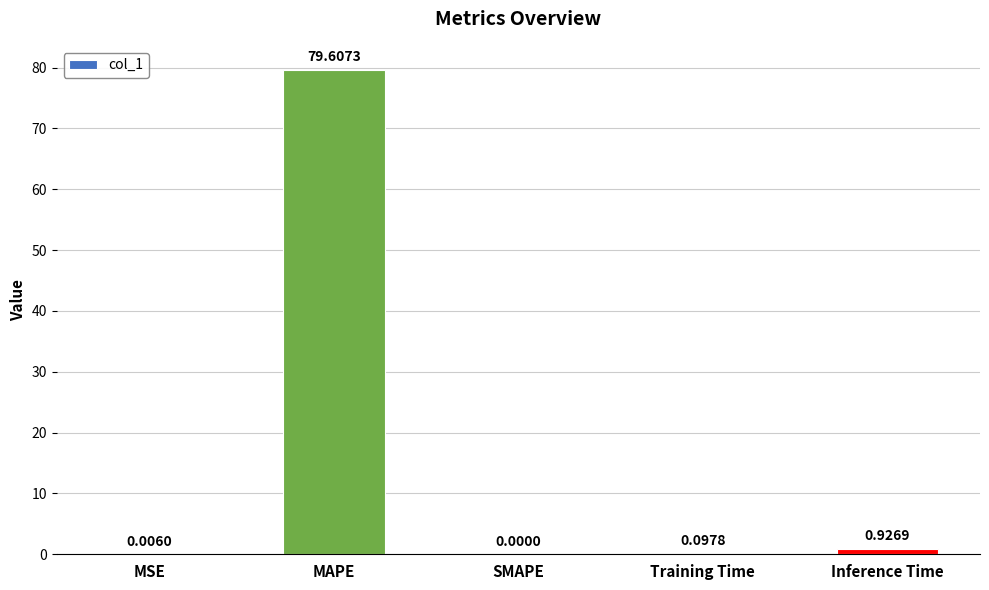

What is the sum of the values at Training Time and MAPE?

79.7